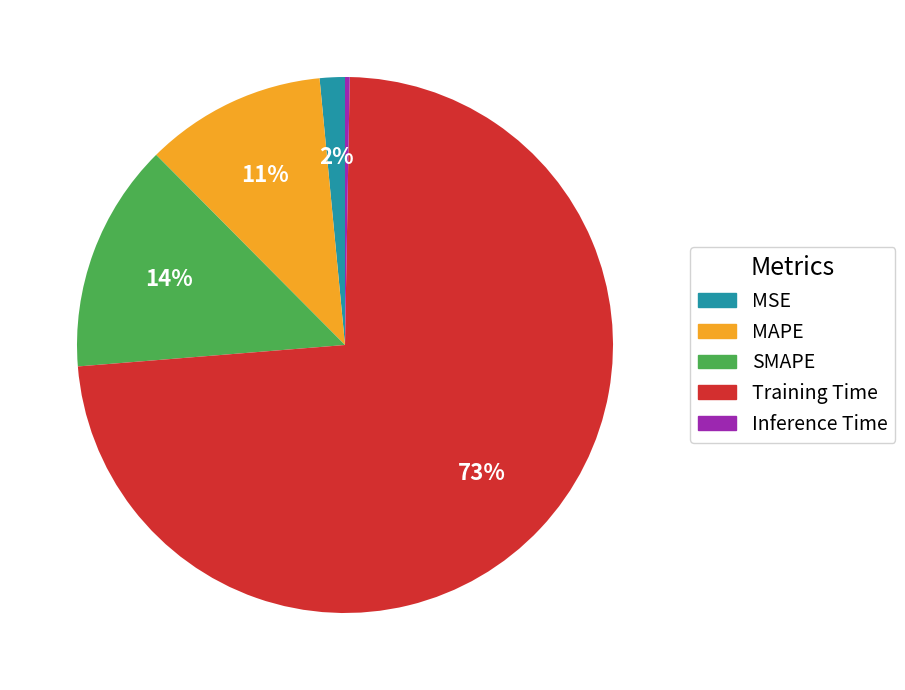

The Inference Time slice represents 0% of the pie. True or false?

True